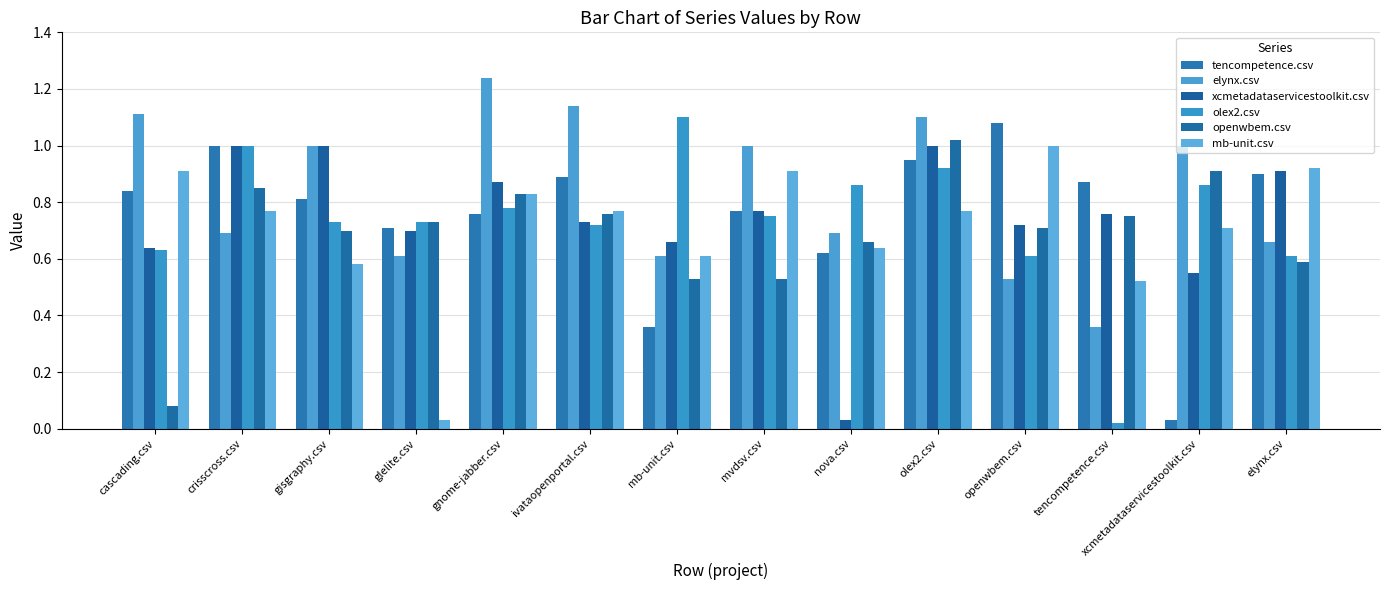

Does the chart contain stacked bars?

No